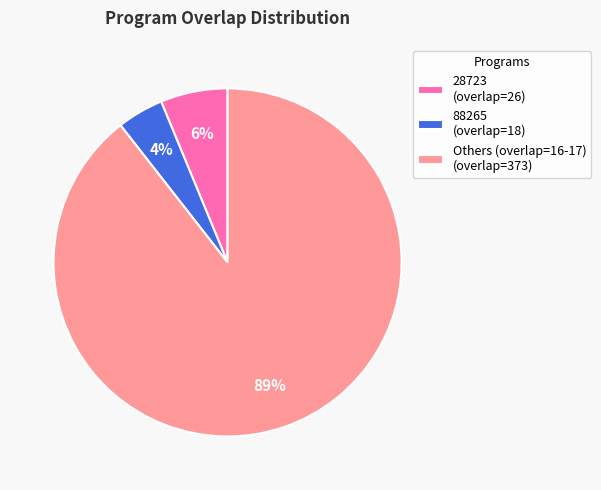

Between Others (overlap=16-17) (overlap=373) and 88265 (overlap=18), which is larger?

Others (overlap=16-17) (overlap=373)